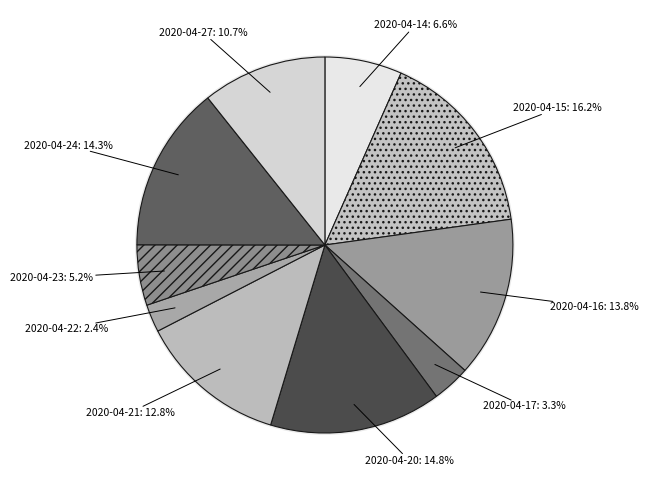

Count the number of slices in the pie.

10